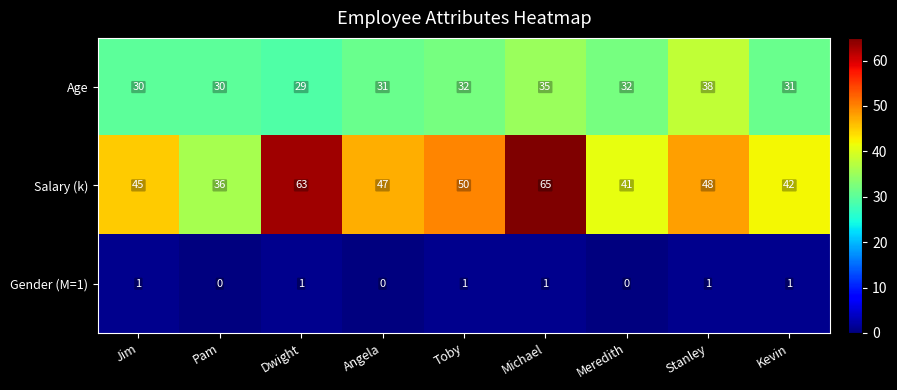

How many categories are shown in the chart?

9